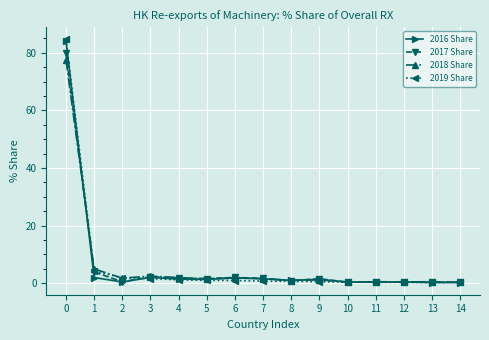

Where is the first local minimum for 2018 Share?

2